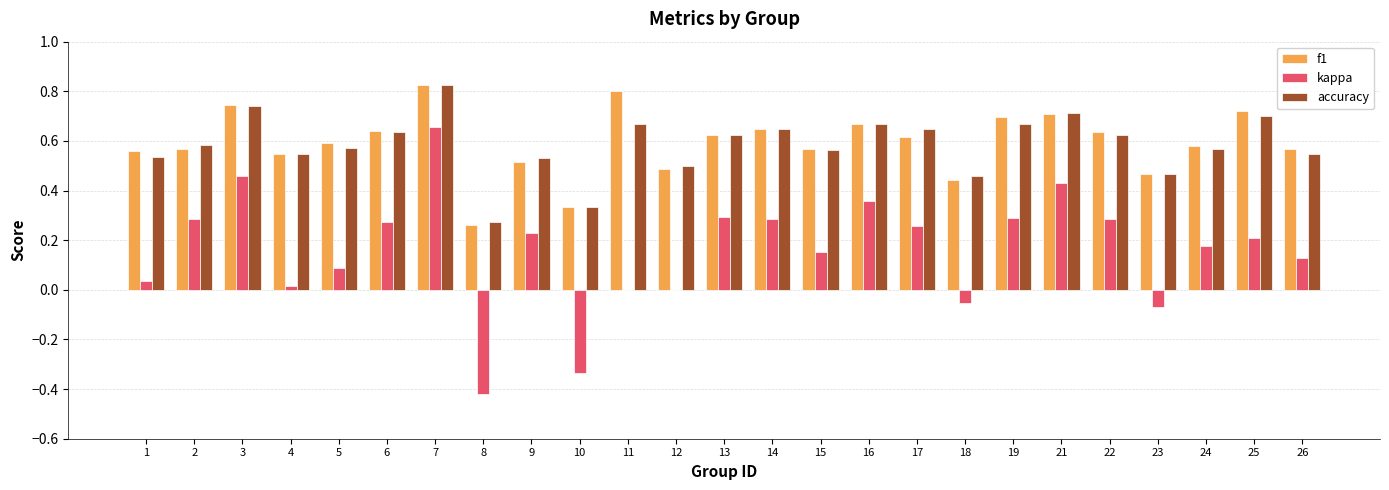

Which series changed the most between 14 and 18?

kappa